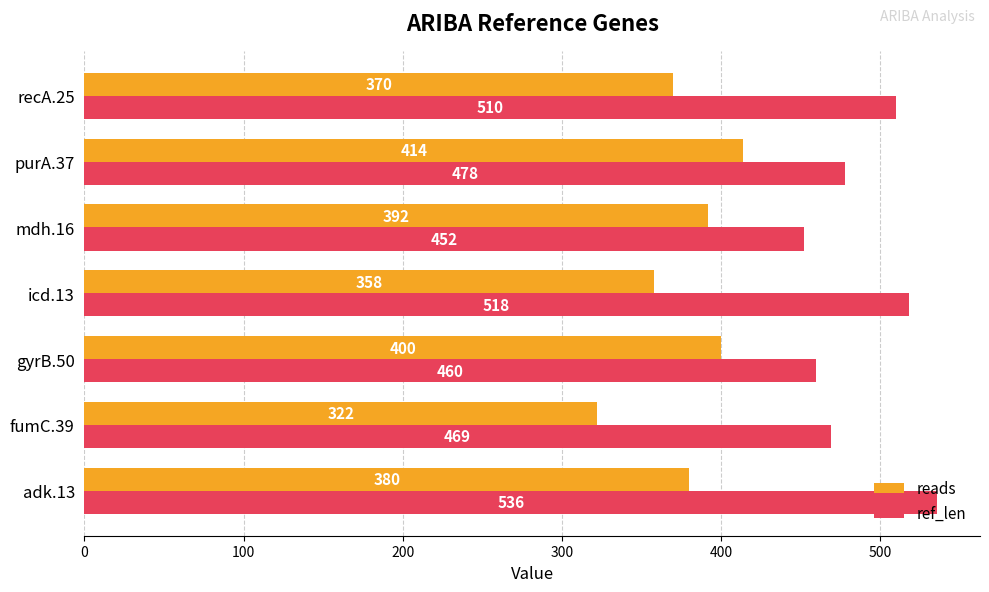

Rank the series at adk.13 from lowest to highest value.

reads, ref_len